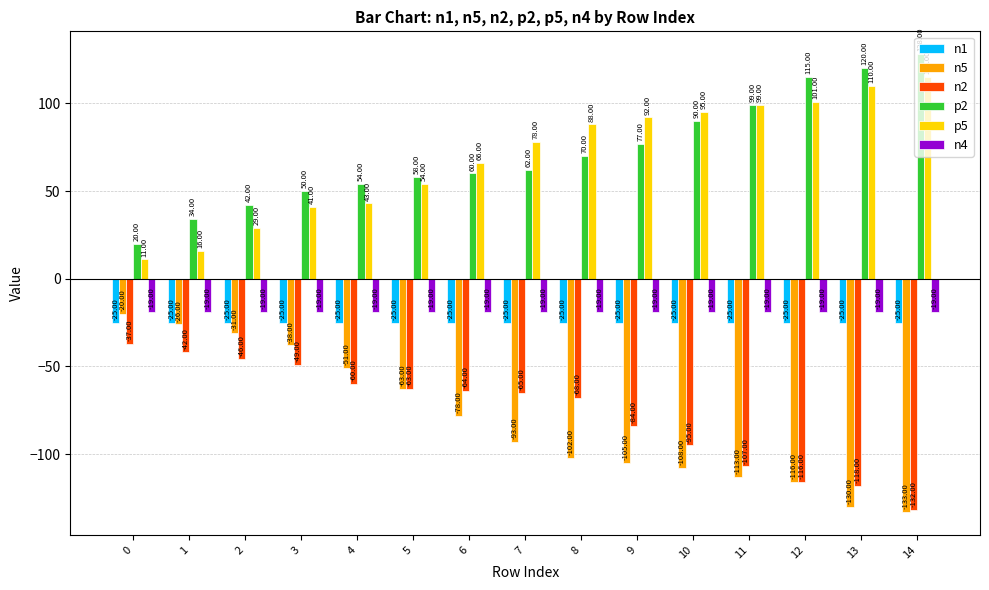

True or false: n2 has a value of -28 at 12.

False